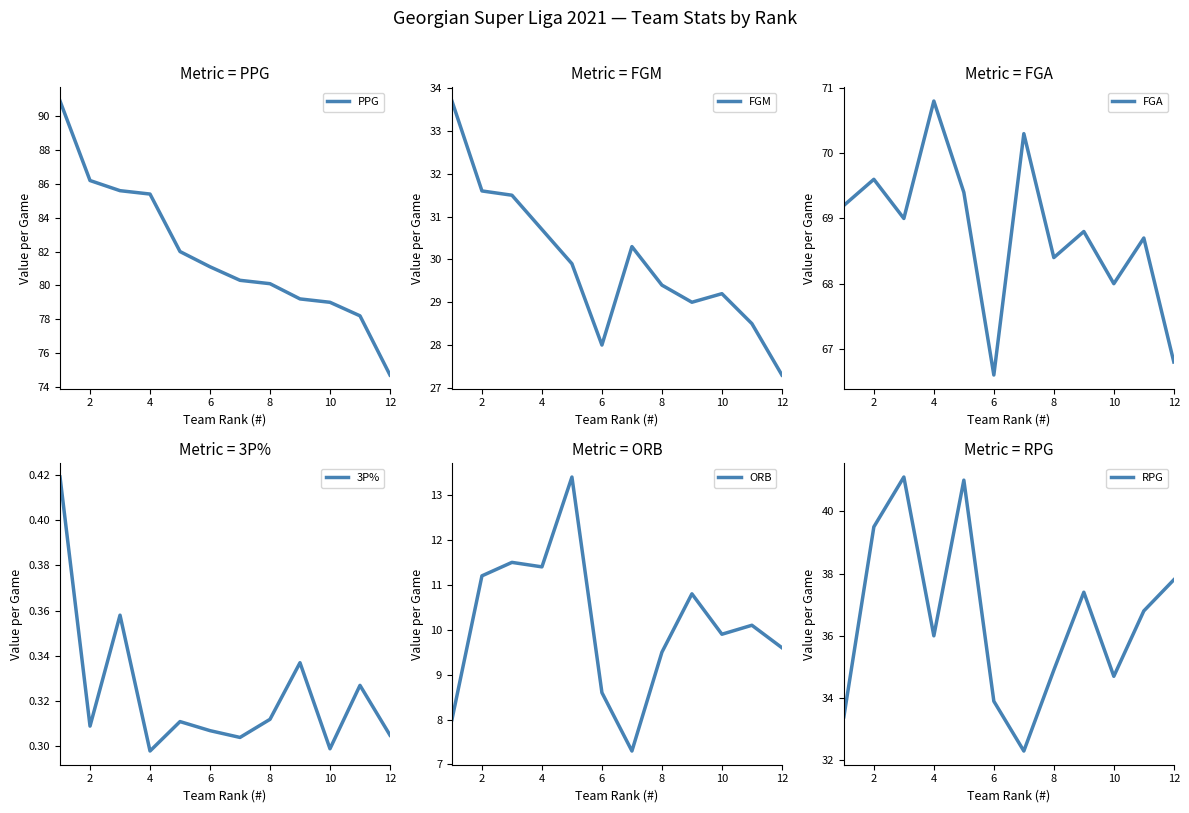

True or false: FGA has more than 0 points higher than both neighbors.

True